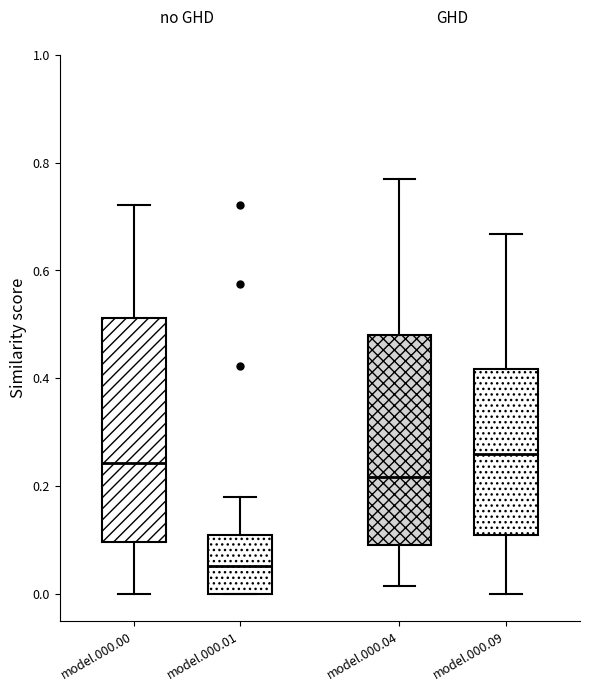

Reading left to right, read every box against the y-axis: the position of its median line, the range the box covers, and the ends of its whiskers. The values are not printed on the chart, so give them approximately, as read against the axis.

model.000.00: median 0.24, box 0.10 to 0.52, whiskers 0.00 to 0.72
model.000.01: median 0.06, box 0.00 to 0.10, whiskers 0.00 to 0.18
model.000.04: median 0.22, box 0.10 to 0.48, whiskers 0.02 to 0.76
model.000.09: median 0.26, box 0.10 to 0.42, whiskers 0.00 to 0.66